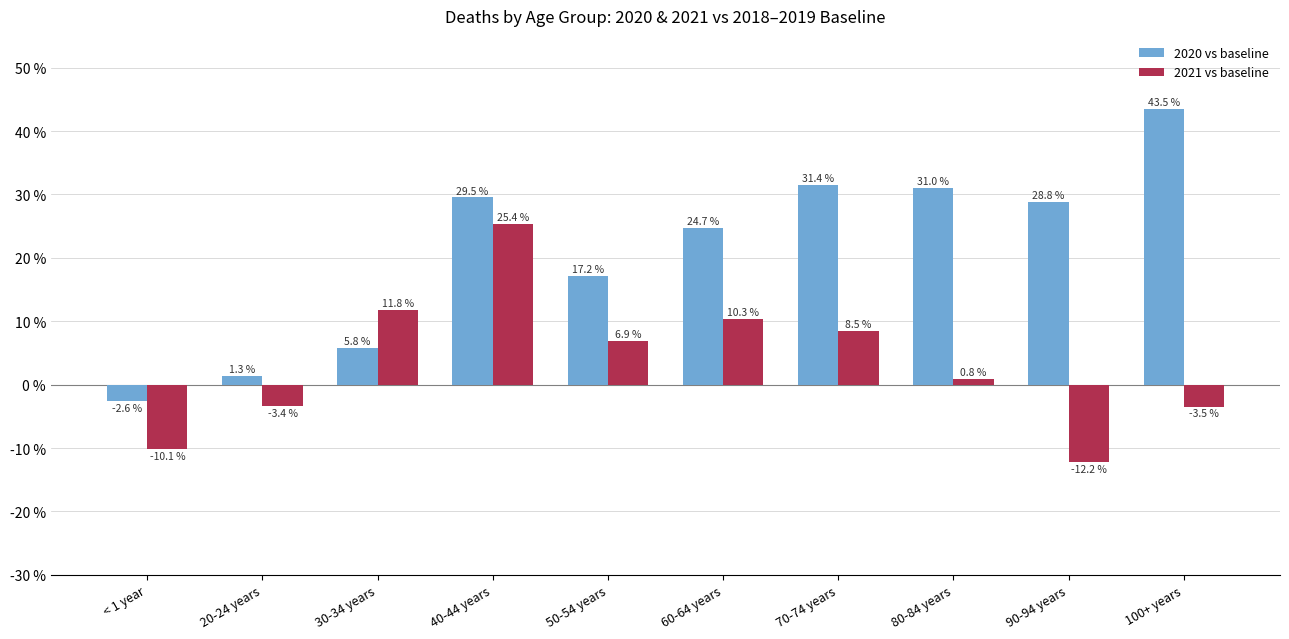

What is the difference between the maximum and minimum values in the 2020 vs baseline series?

46.1